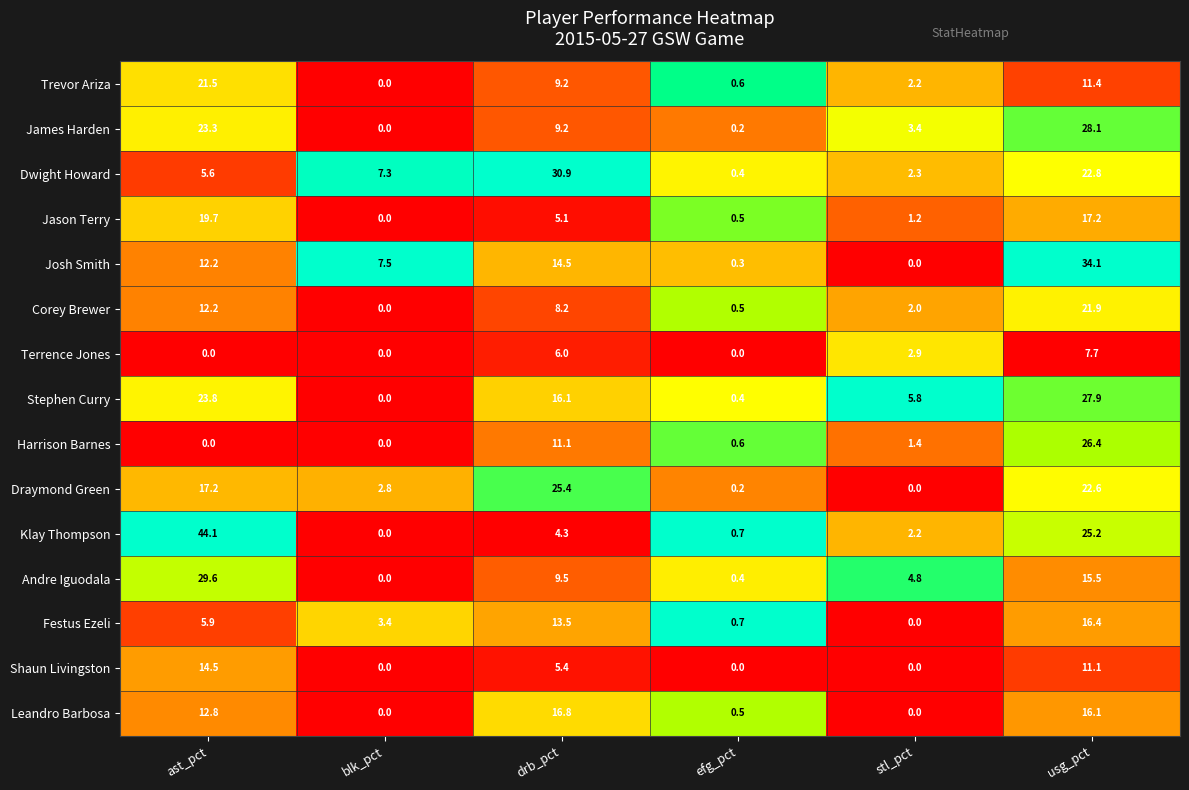

What is the spread (max minus min) of values at usg_pct?

26.4